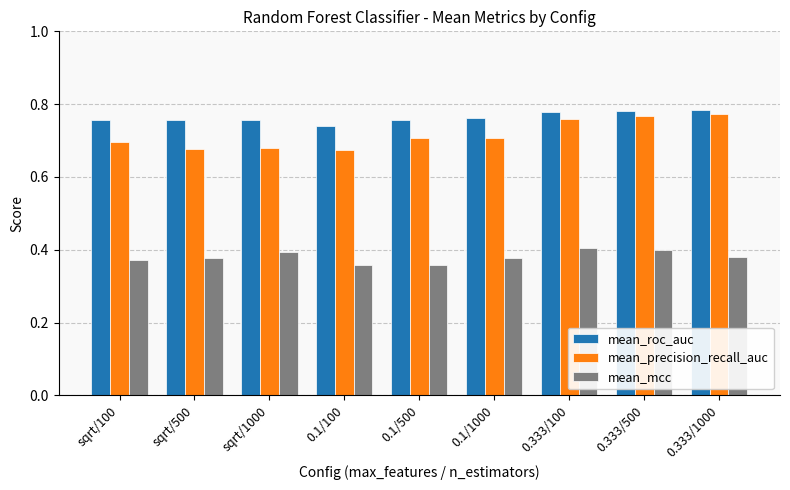

What is the sum of all mean_roc_auc values?

6.9